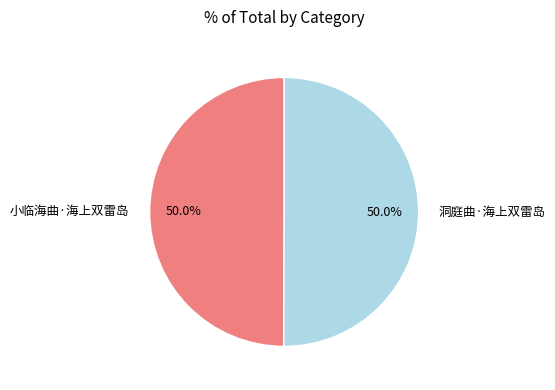

What is the ratio of the value at 洞庭曲·海上双雷岛 to the value at 小临海曲·海上双雷岛?

1.0